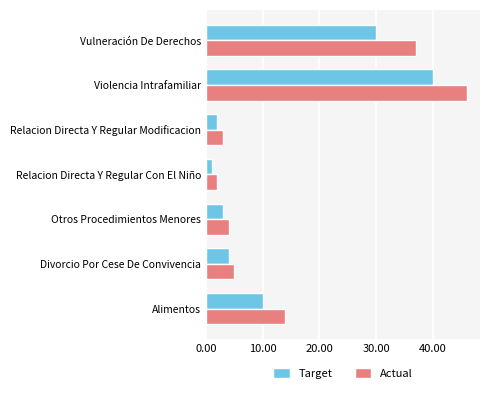

Rank the series at Vulneración De Derechos from lowest to highest value.

Target, Actual